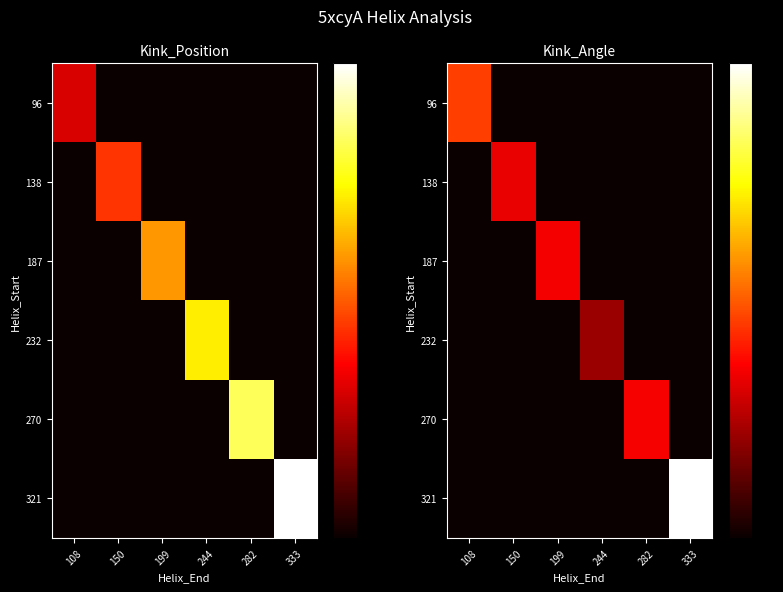

How many distinct data groups are displayed?

6